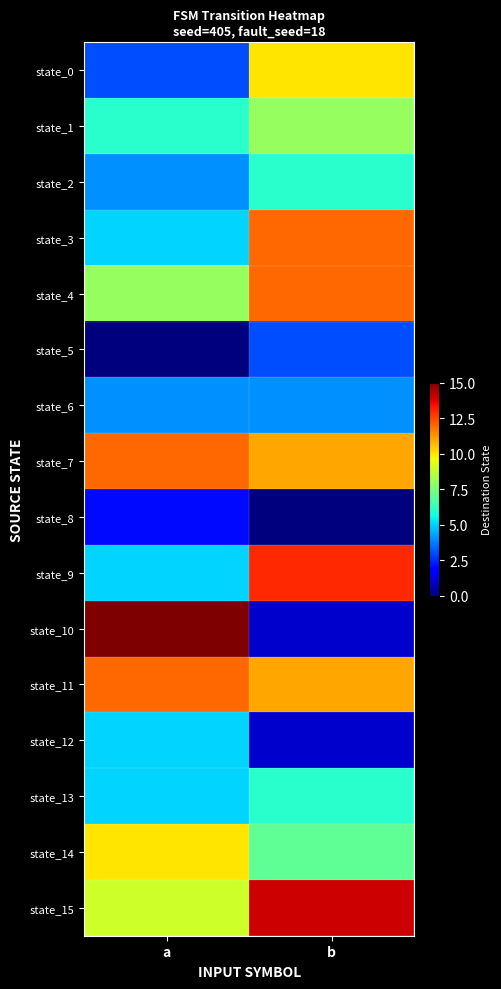

Rank the series by their maximum value, from highest to lowest.

state_10, state_15, state_9, state_3, state_4, state_7, state_11, state_0, state_14, state_1, state_2, state_13, state_12, state_6, state_5, state_8